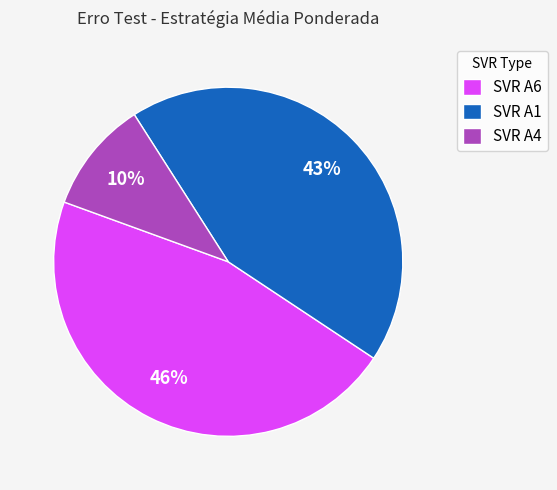

Count the number of slices in the pie.

3